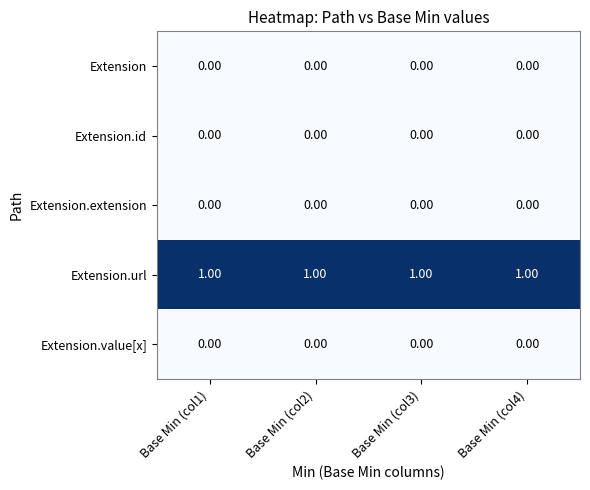

Which series has the largest total across all categories?

Extension.url